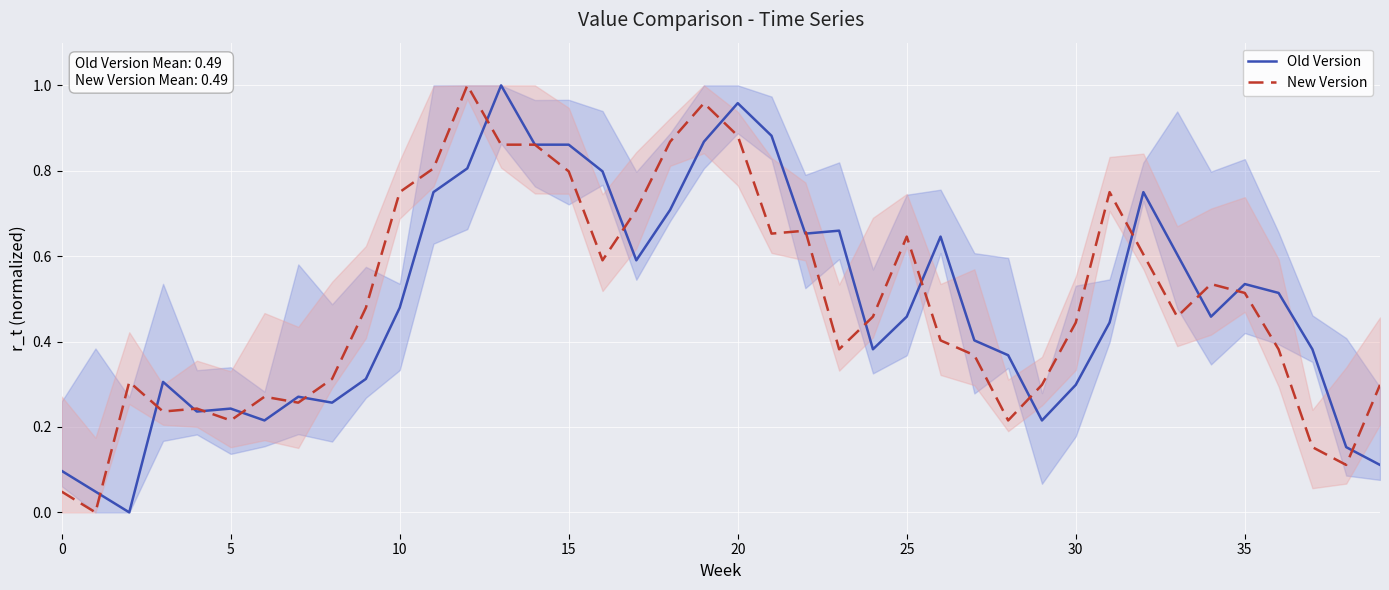

What is the label of the 18th point from the right?

22